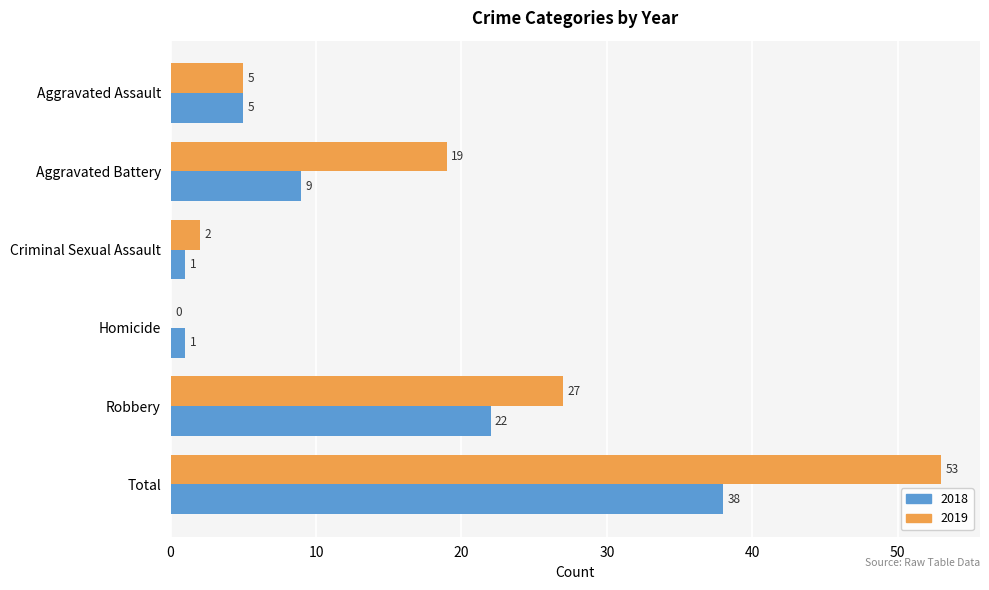

Between Aggravated Assault and Robbery, which series saw the biggest shift?

2019